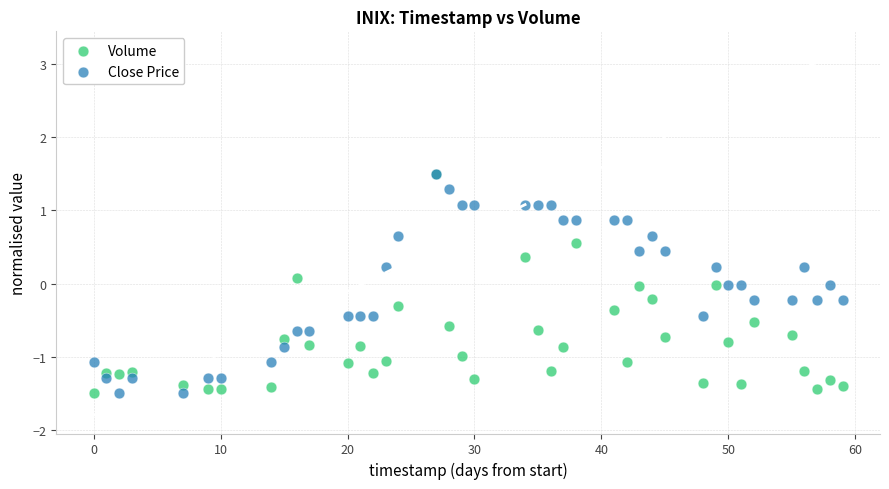

What are all the series names shown in the legend?

Volume, Close Price